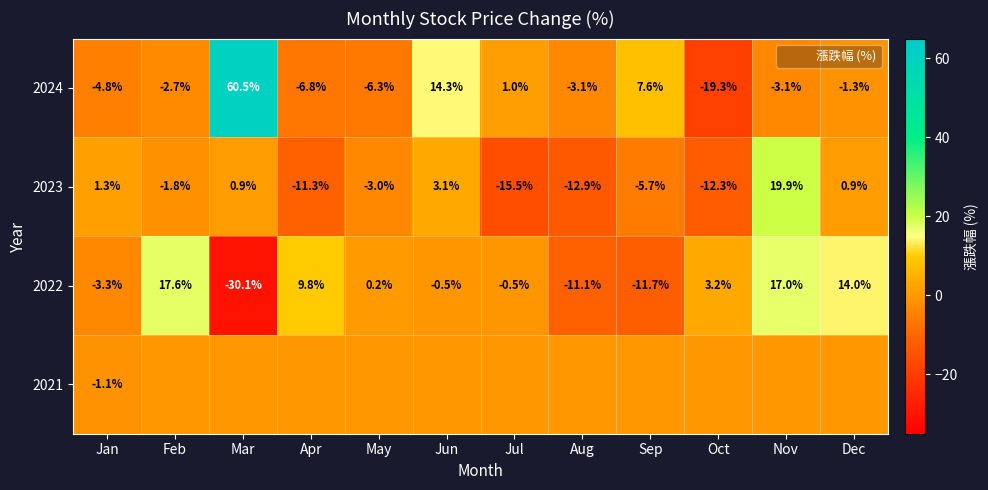

The value of 2021 at Mar is 0.0. True or false?

True